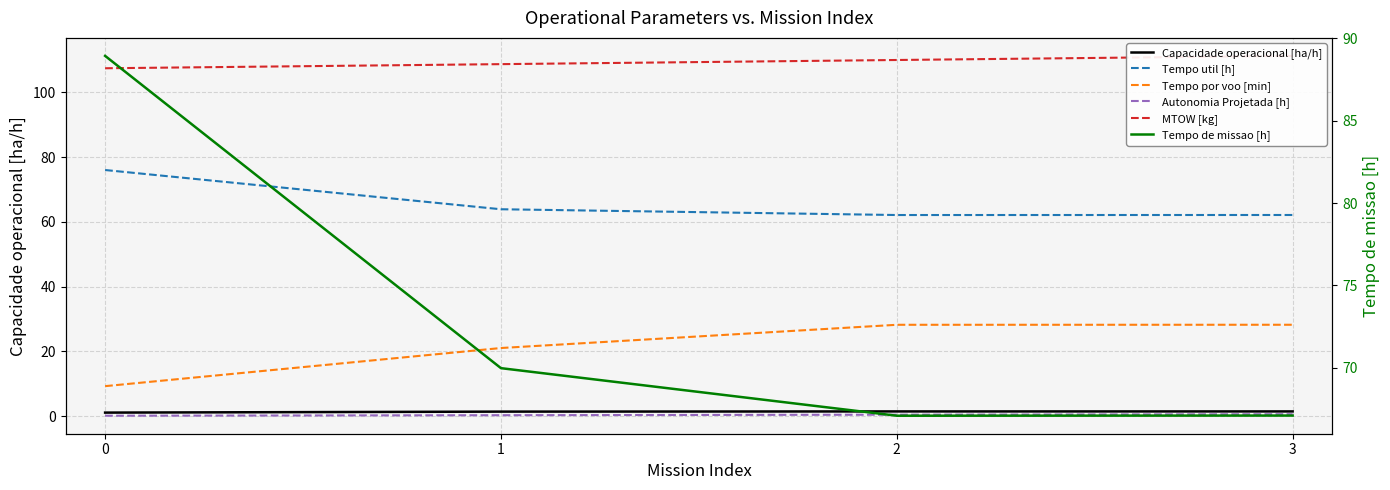

Which series has the largest total across all categories?

MTOW [kg]